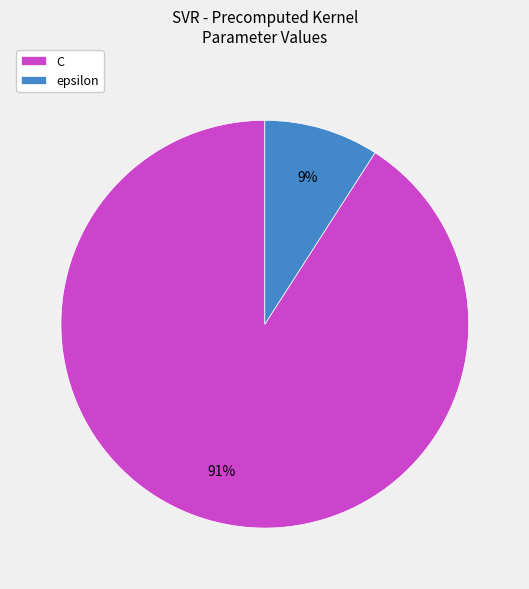

How many segments does this pie chart have?

2